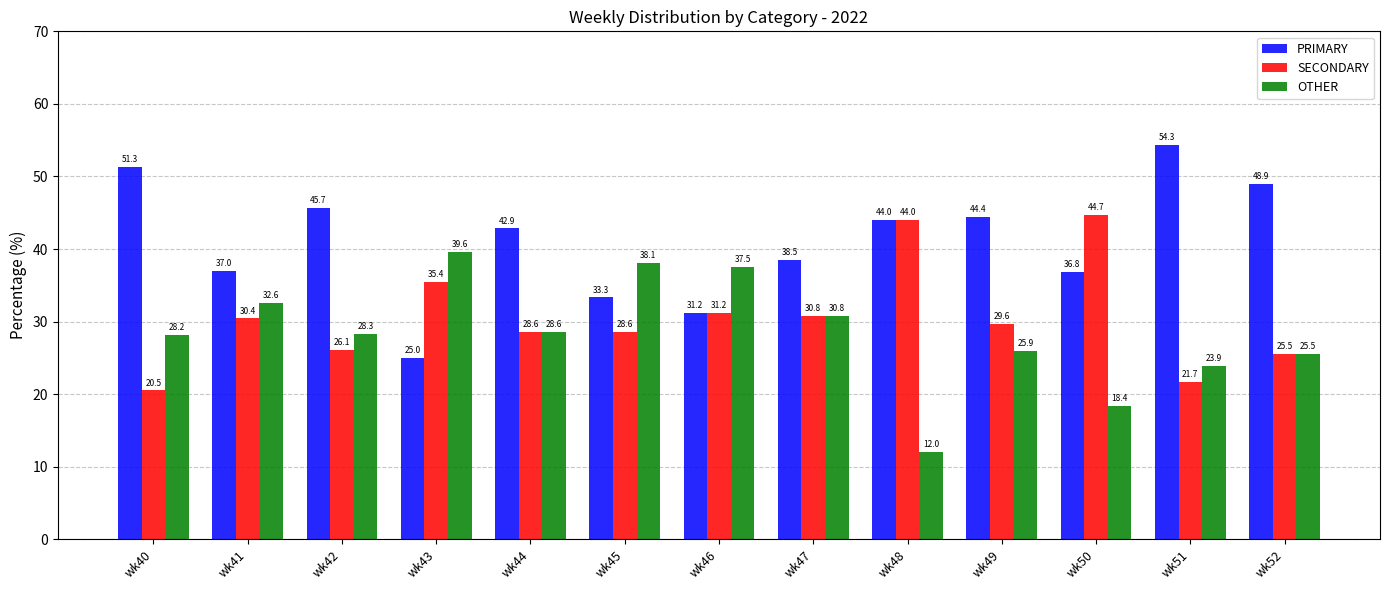

How many bars are there in total?

39